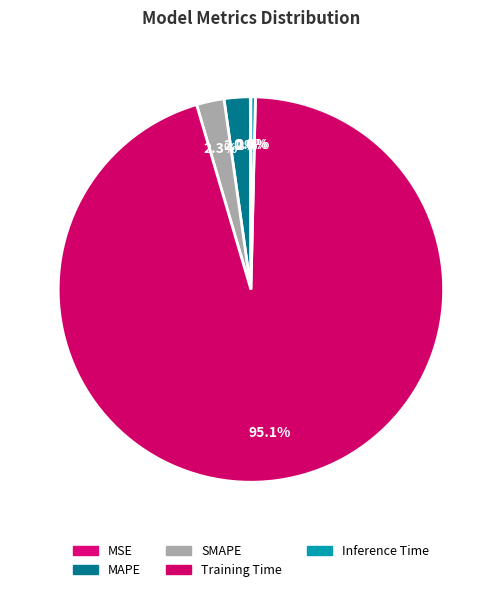

To the nearest percent, what is the average slice percentage?

20%